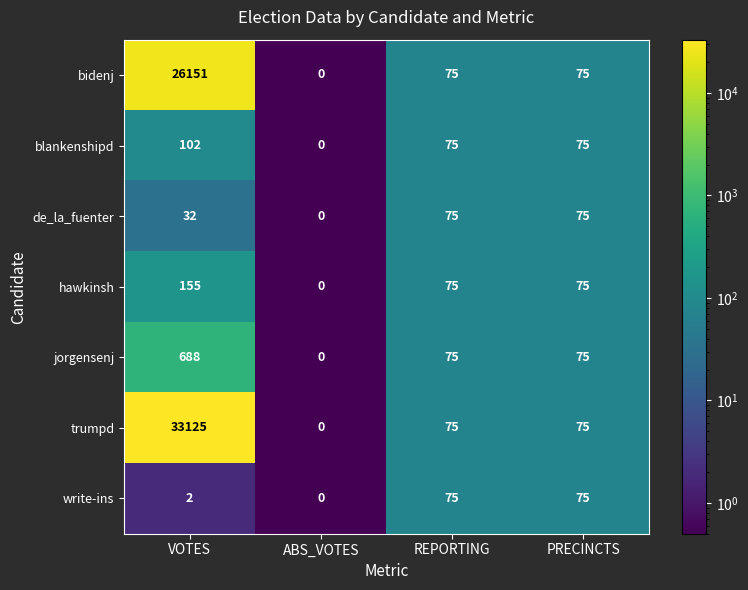

Rank the series at VOTES from highest to lowest value.

trumpd, bidenj, jorgensenj, hawkinsh, blankenshipd, de_la_fuenter, write-ins